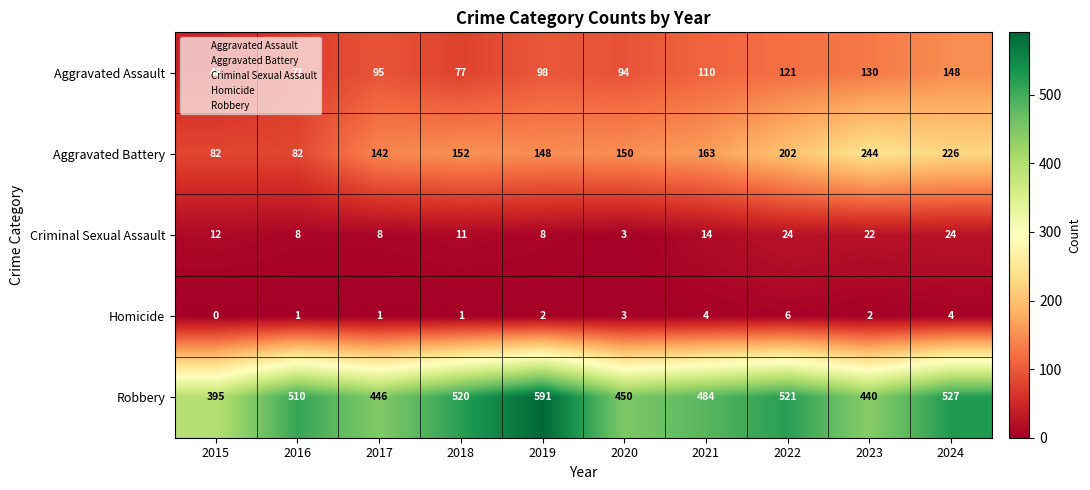

Is it true that Aggravated Assault equals 63 at 2020?

False